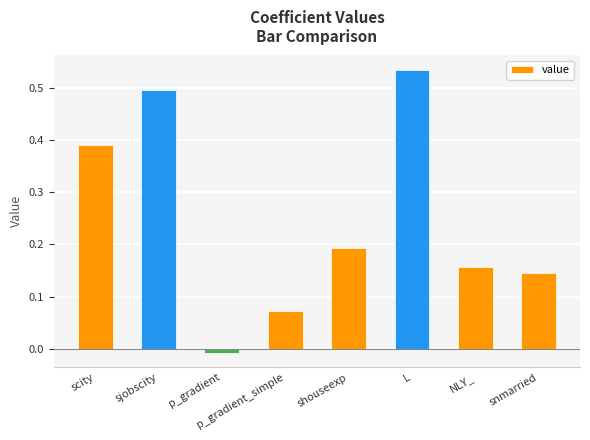

The value at NLY_ is 0.0. True or false?

False